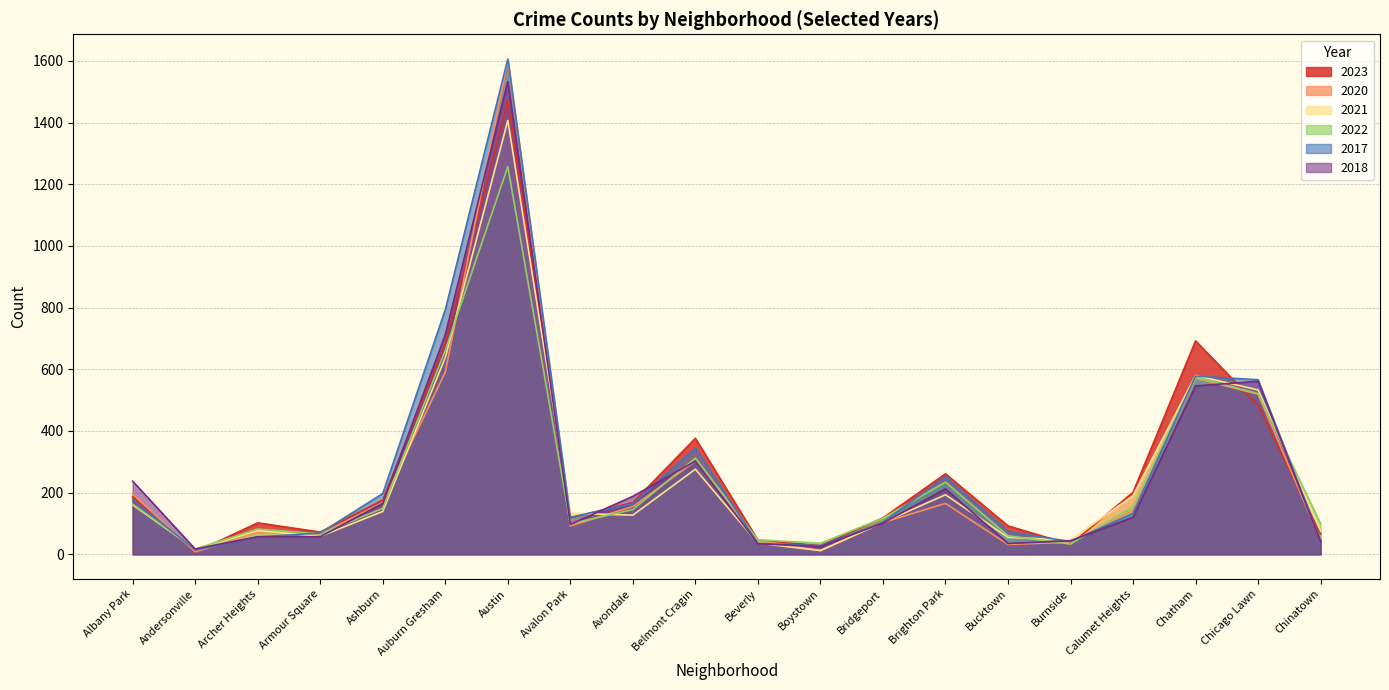

Which series changed the most between Albany Park and Auburn Gresham?

2017